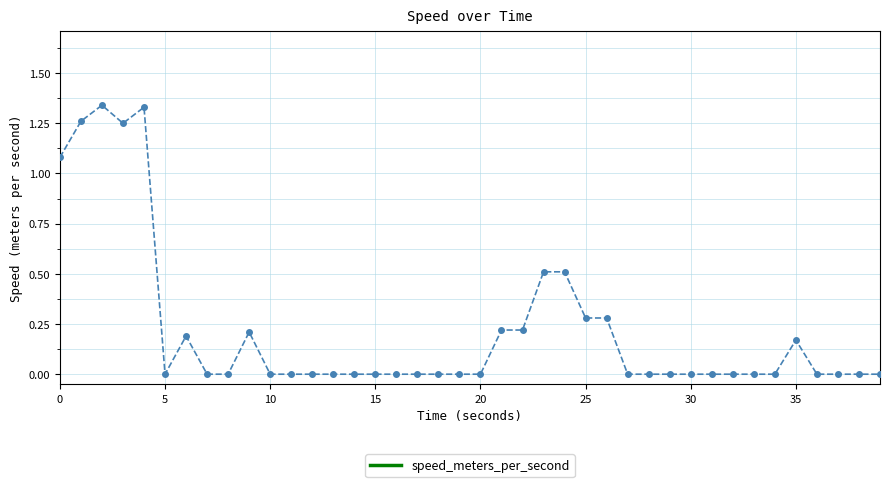

What is the sum of all values?

8.9